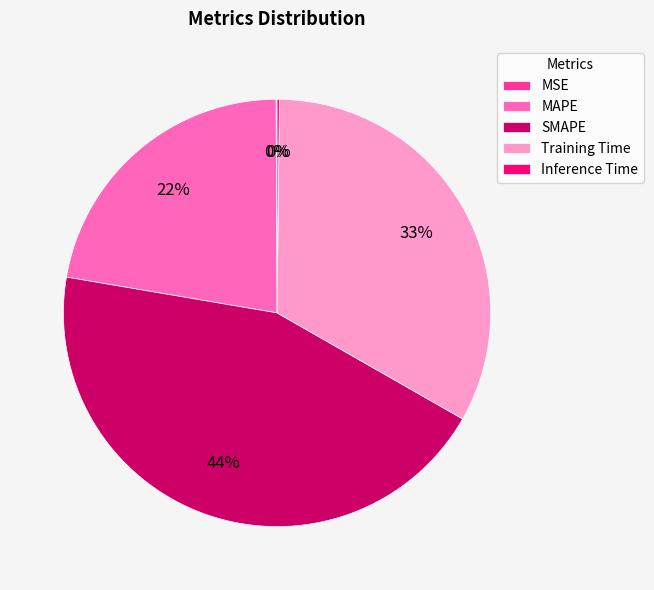

Does SMAPE account for over 50% of the chart?

No